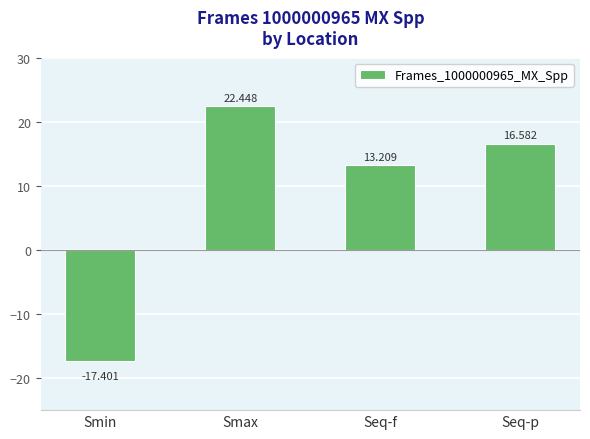

Between Smin and Smax, which is larger?

Smax